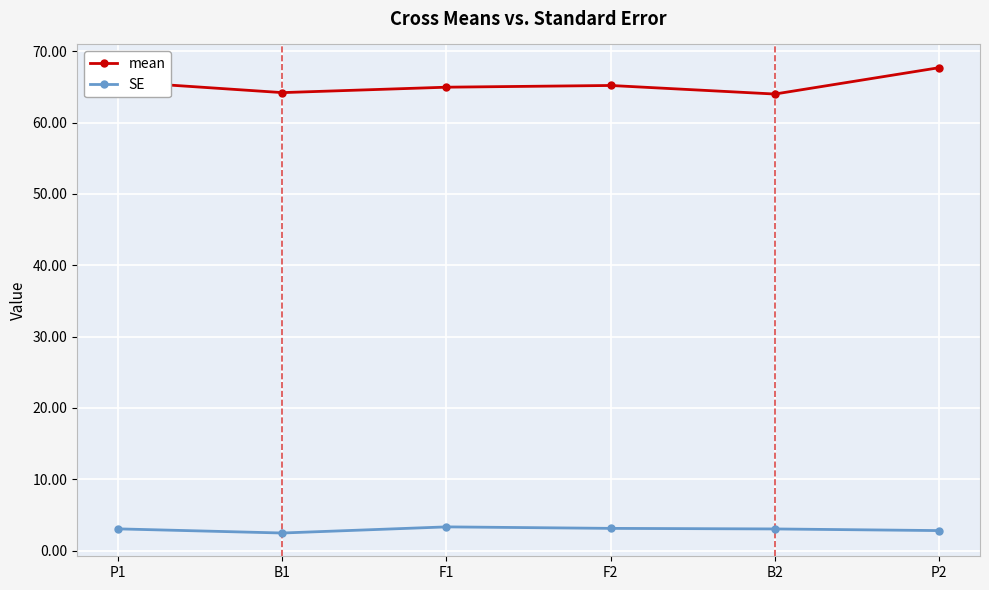

What is the difference between the maximum and minimum values in the mean series?

3.7